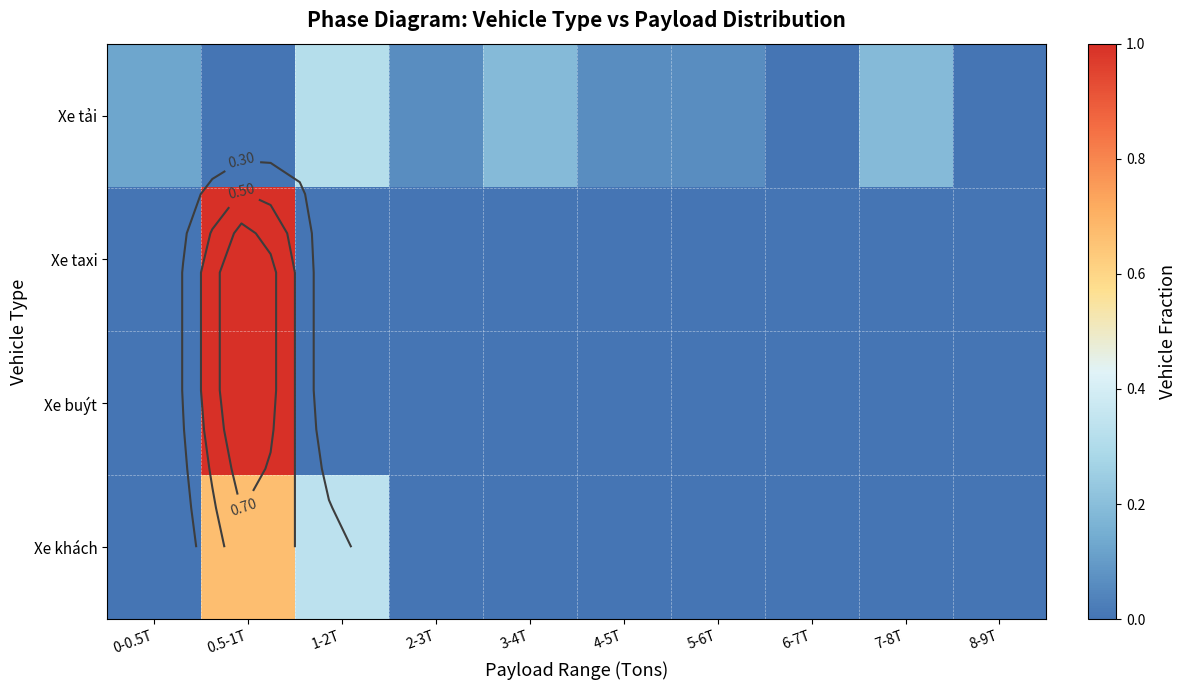

Count the Xe khách values in the range 0 to 1.

10